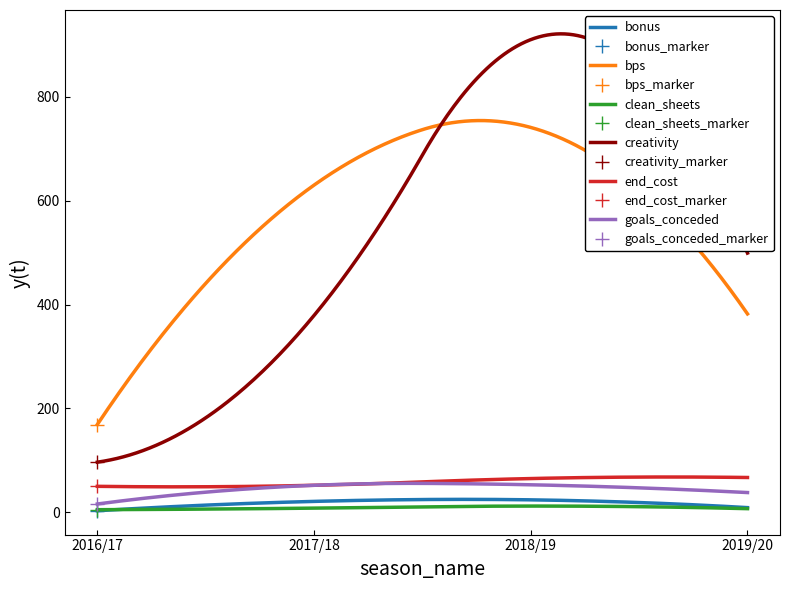

What is the label of the 2nd point from the left?

2017/18